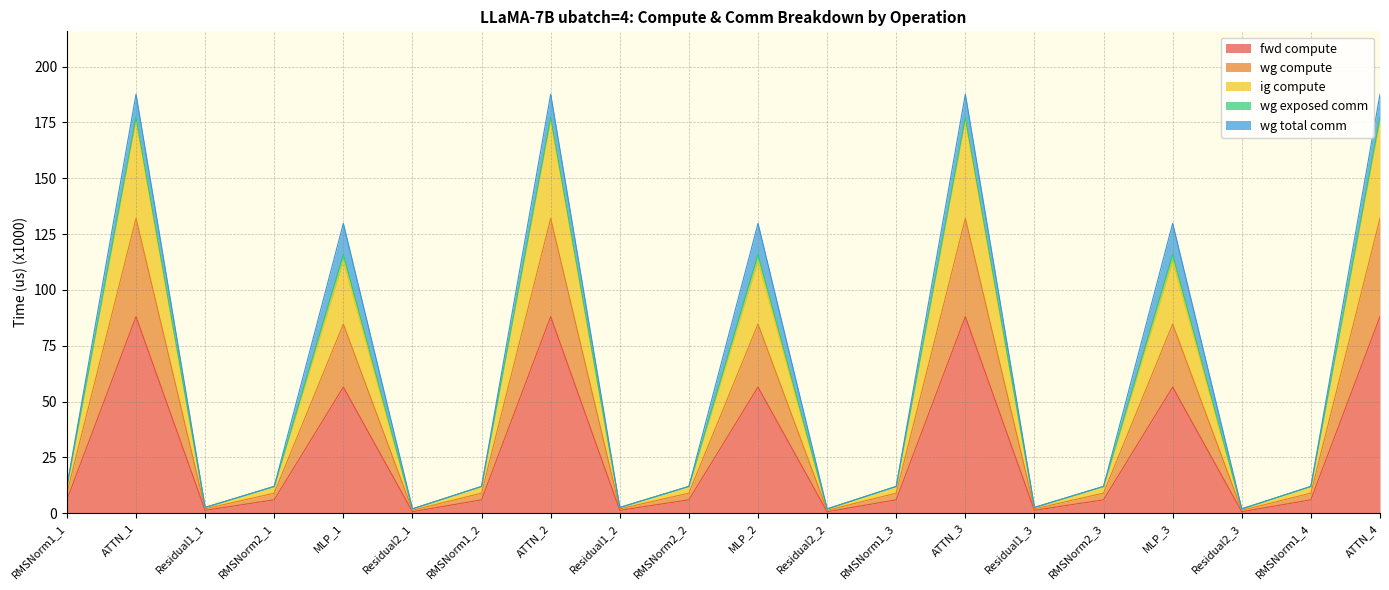

Rank the categories by ig compute value from lowest to highest.

Residual2_1, Residual2_2, Residual2_3, Residual1_1, Residual1_2, Residual1_3, RMSNorm1_1, RMSNorm2_1, RMSNorm1_2, RMSNorm2_2, RMSNorm1_3, RMSNorm2_3, RMSNorm1_4, MLP_1, MLP_2, MLP_3, ATTN_1, ATTN_2, ATTN_3, ATTN_4